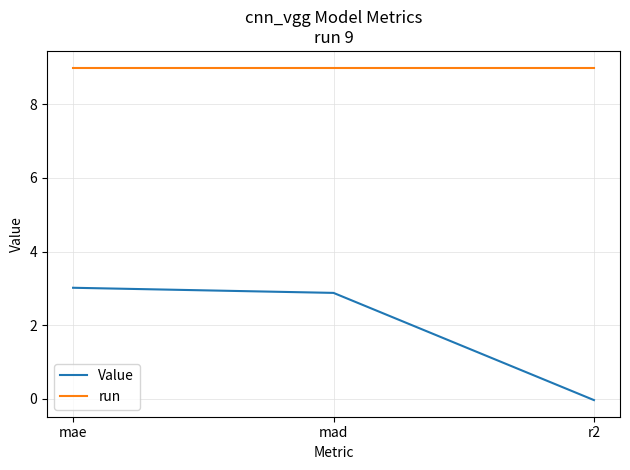

Does the chart display data point markers on the line(s)?

No